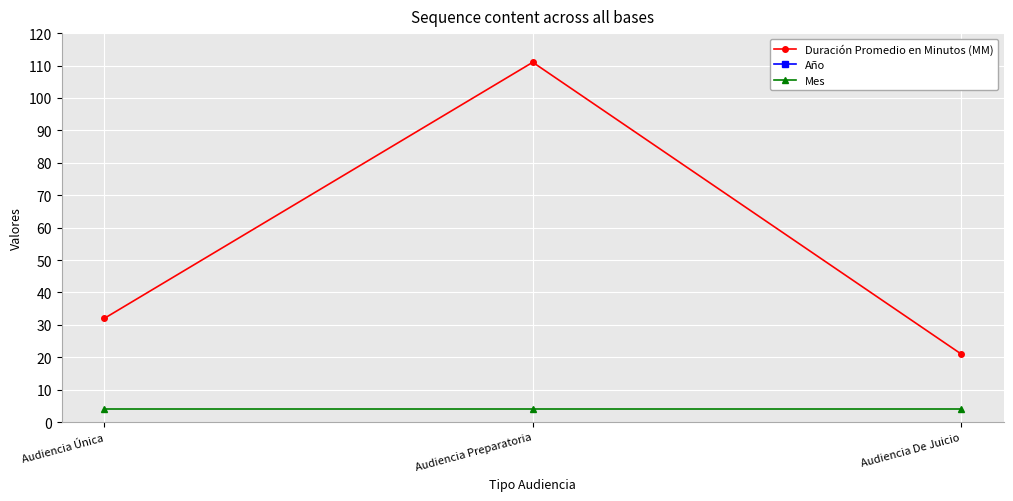

Rank the series by their maximum value, from lowest to highest.

Mes, Duración Promedio en Minutos (MM), Año